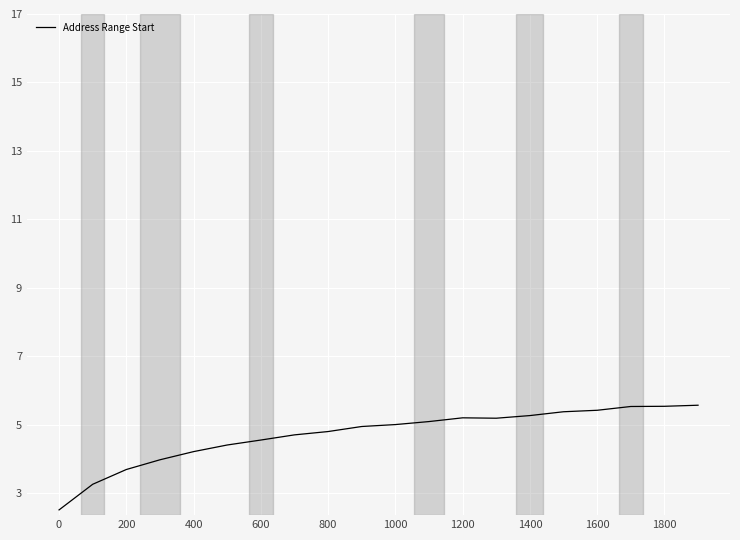

What is the difference between the maximum and minimum values?

3.1